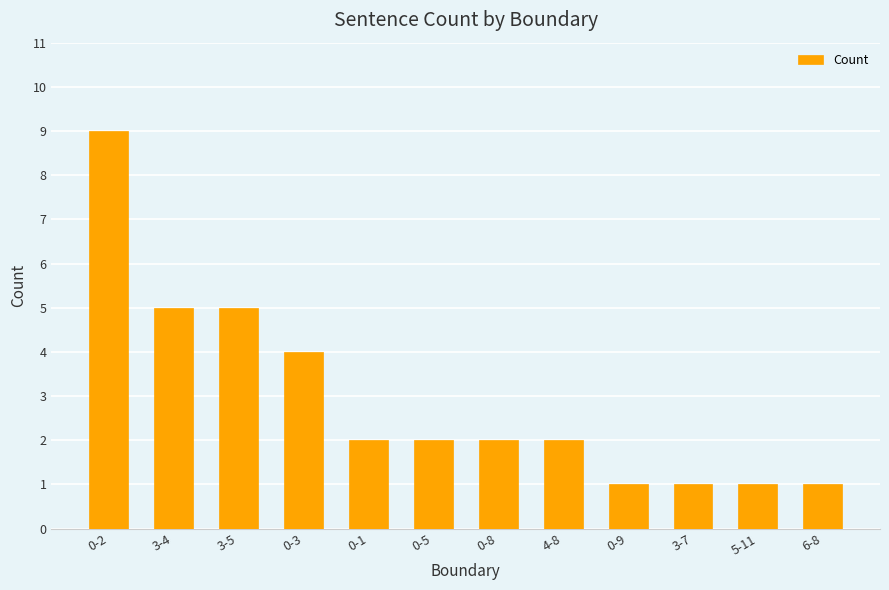

What is the difference between the maximum and minimum values?

8